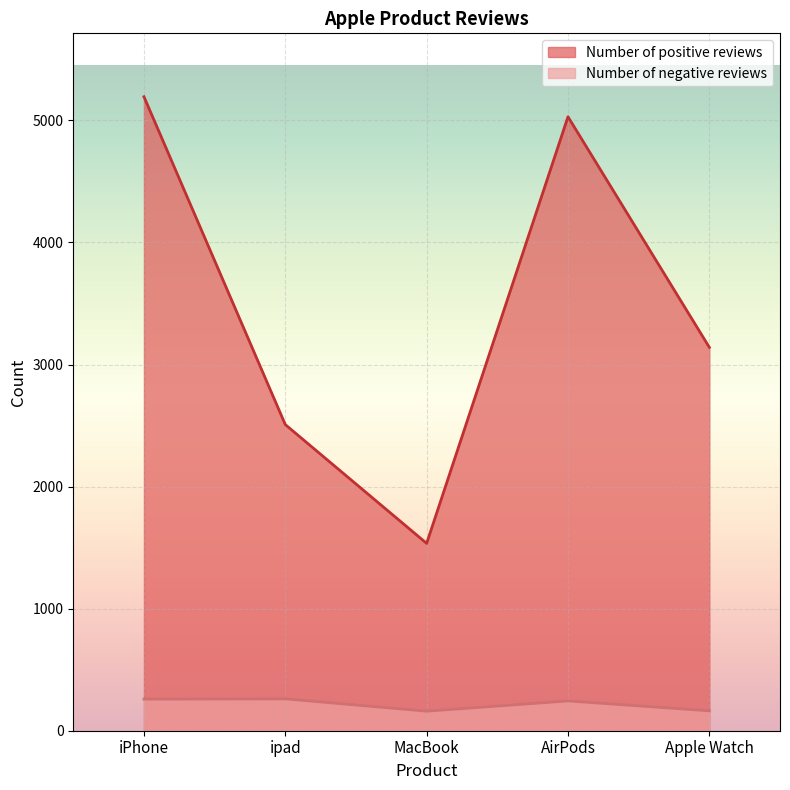

What is the label of the 3rd point from the right?

MacBook